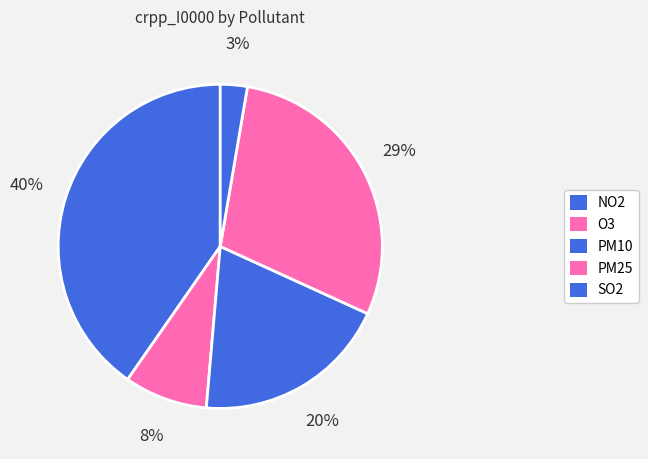

How many slices are in this pie chart?

5